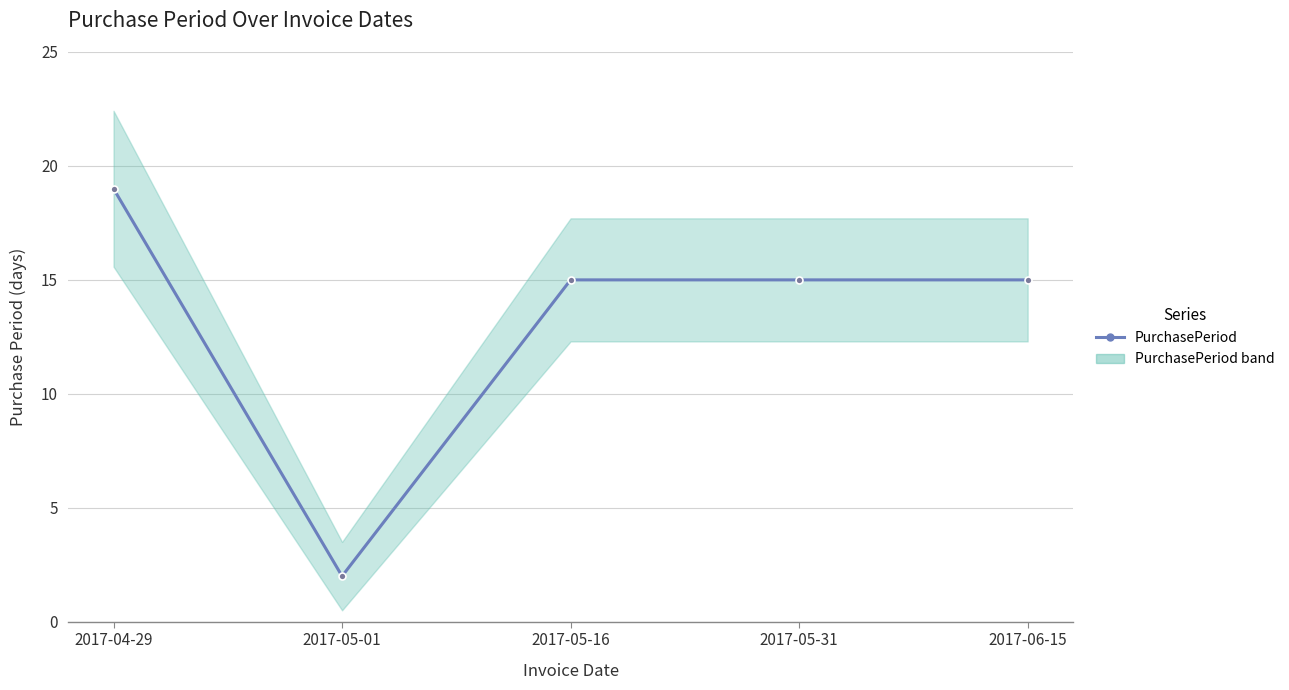

Rank the categories by value from lowest to highest.

2017-05-01, 2017-05-16, 2017-05-31, 2017-06-15, 2017-04-29